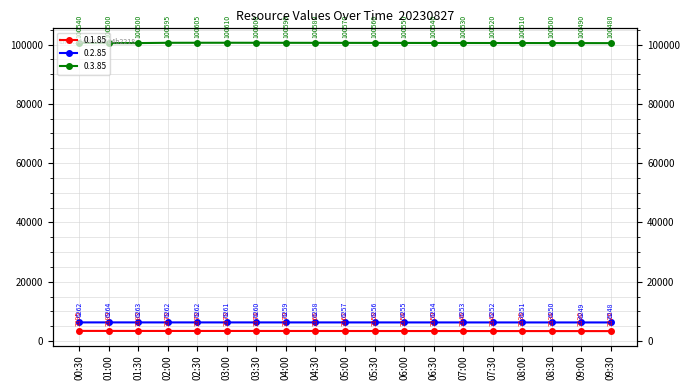

How many categories are shown in the chart?

19